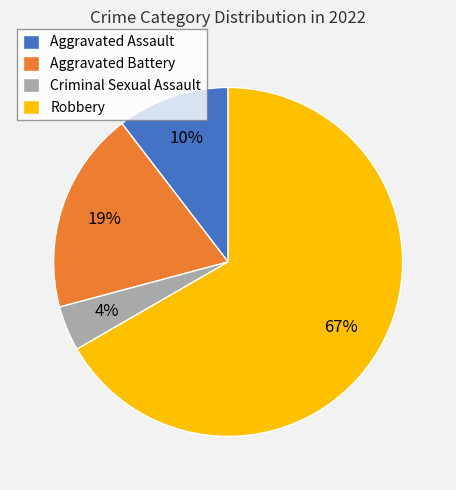

Does Robbery account for over 50% of the chart?

Yes